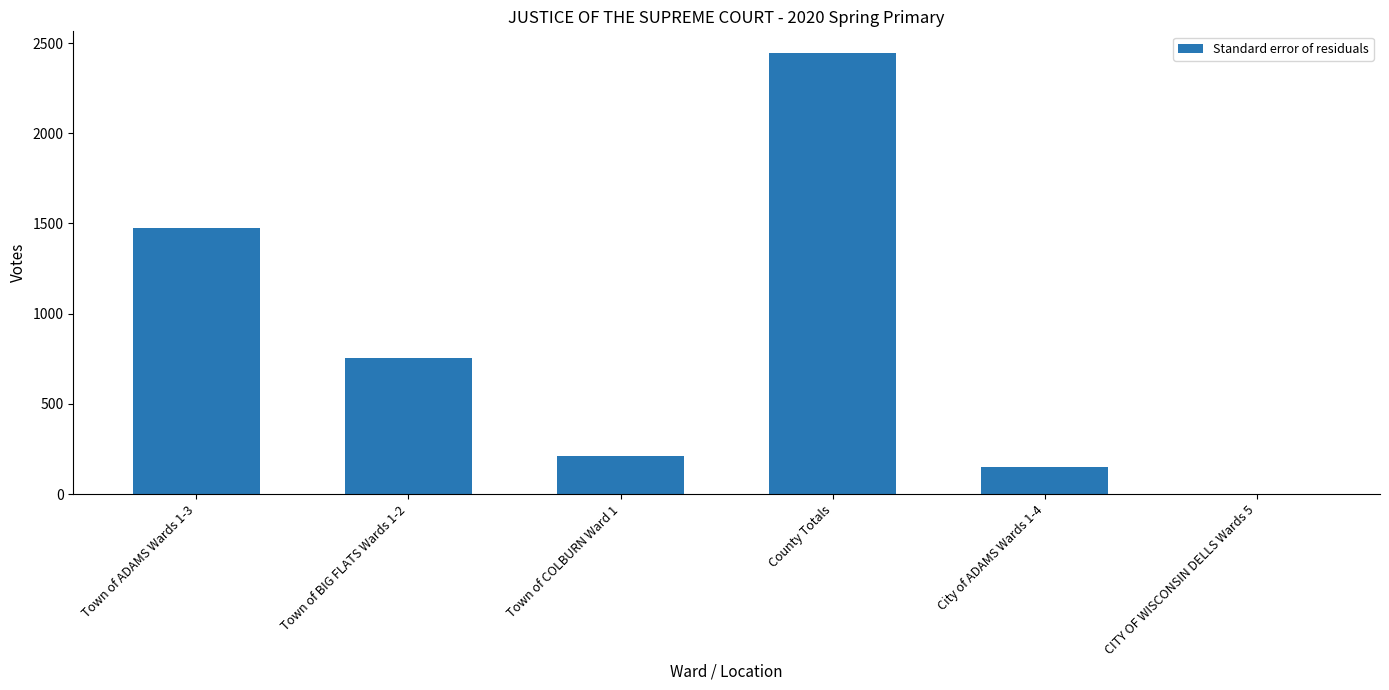

Are the bars horizontal?

No